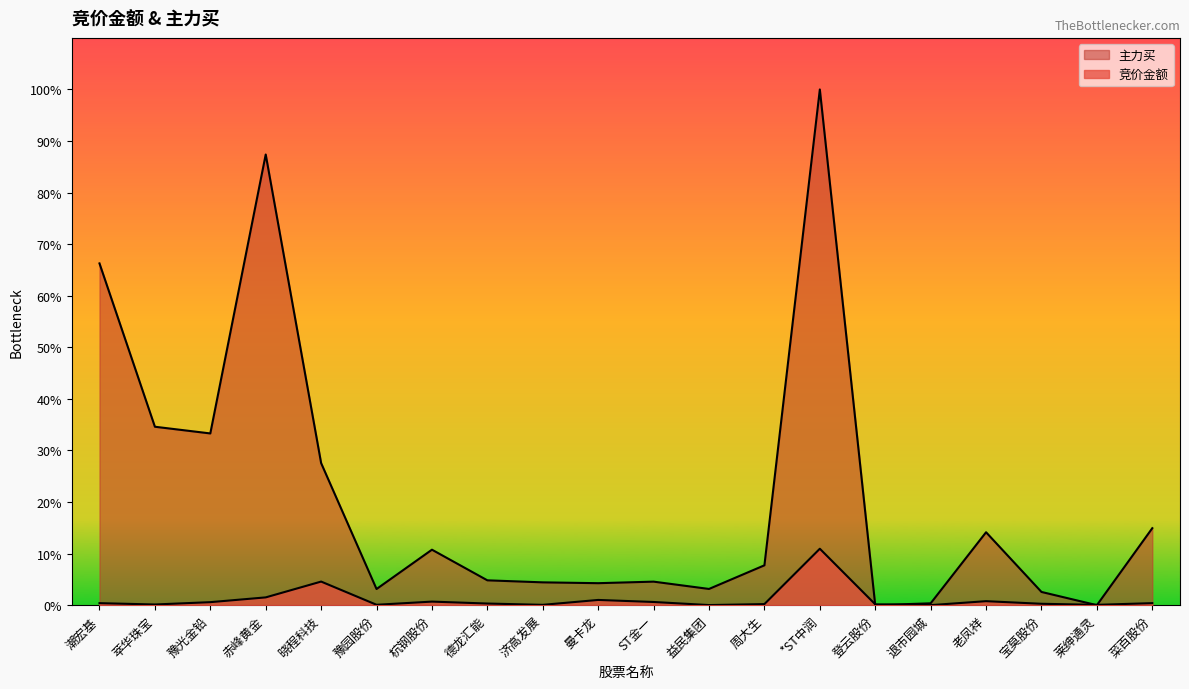

How many categories are shown in the chart?

20